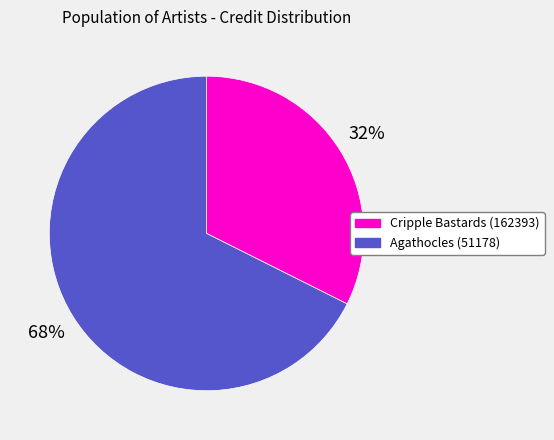

To the nearest percent, what percentage of the pie is Agathocles (51178)?

68%